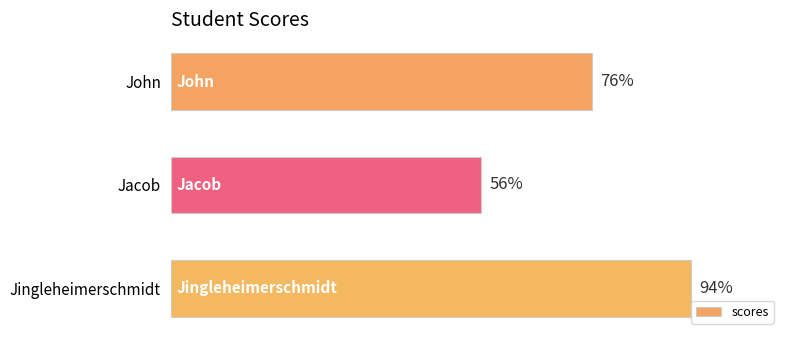

List the labels in order of value, smallest first.

Jacob, John, Jingleheimerschmidt